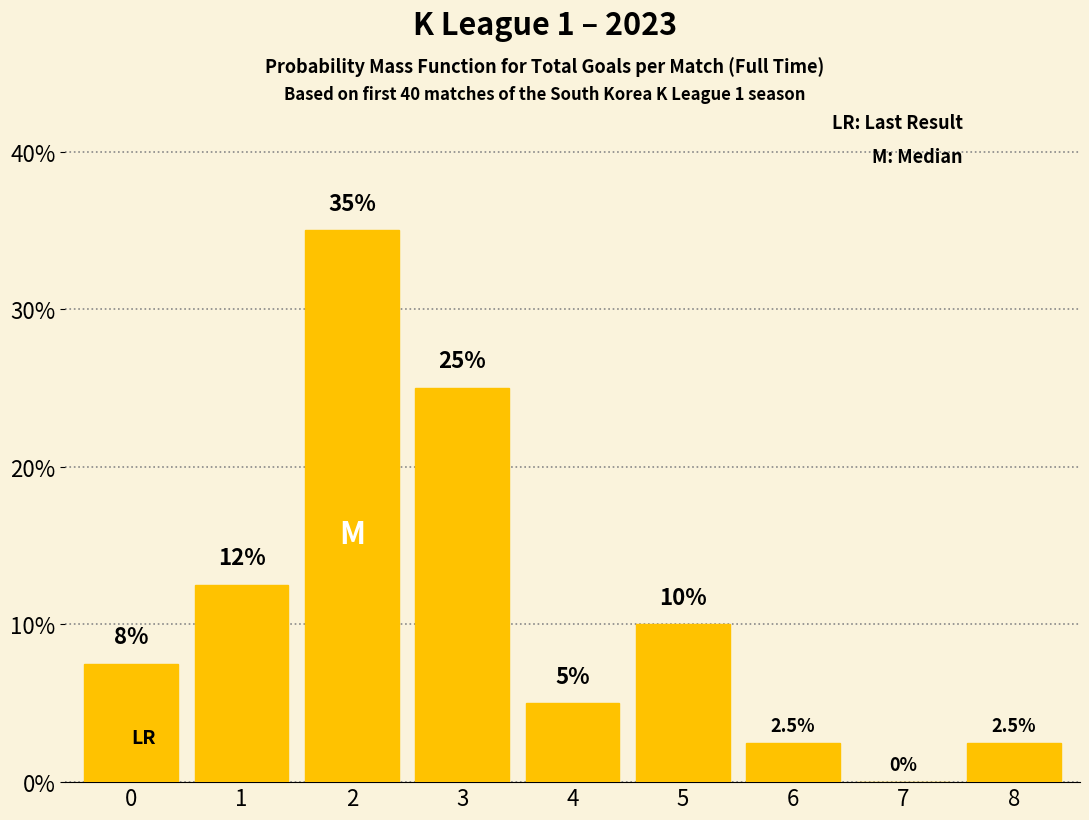

Reading right to left, list all the values displayed in this chart.

8=2.5	7=0.0	6=2.5	5=10.0	4=5.0	3=25.0	2=35.0	1=12.5	0=7.5